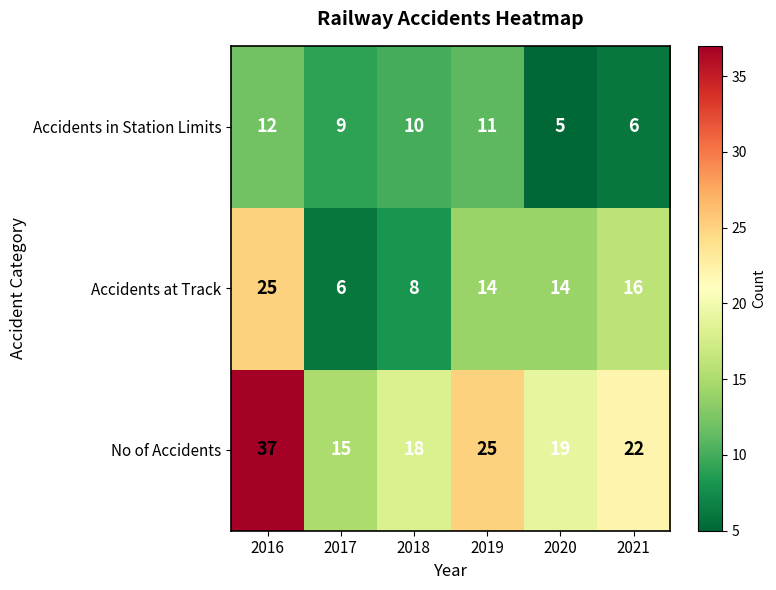

At which category is the sum across all series the highest?

2016